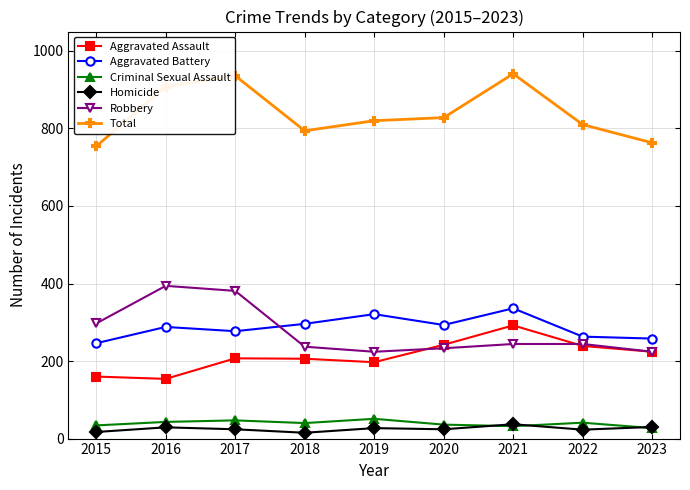

What is the sum of all Total values?

7554